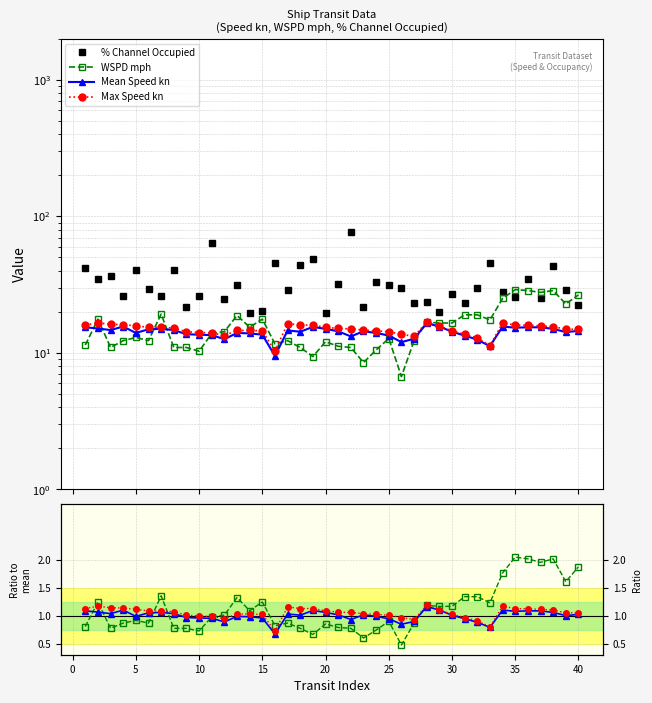

How many data points in Max Speed kn are less than 1?

9